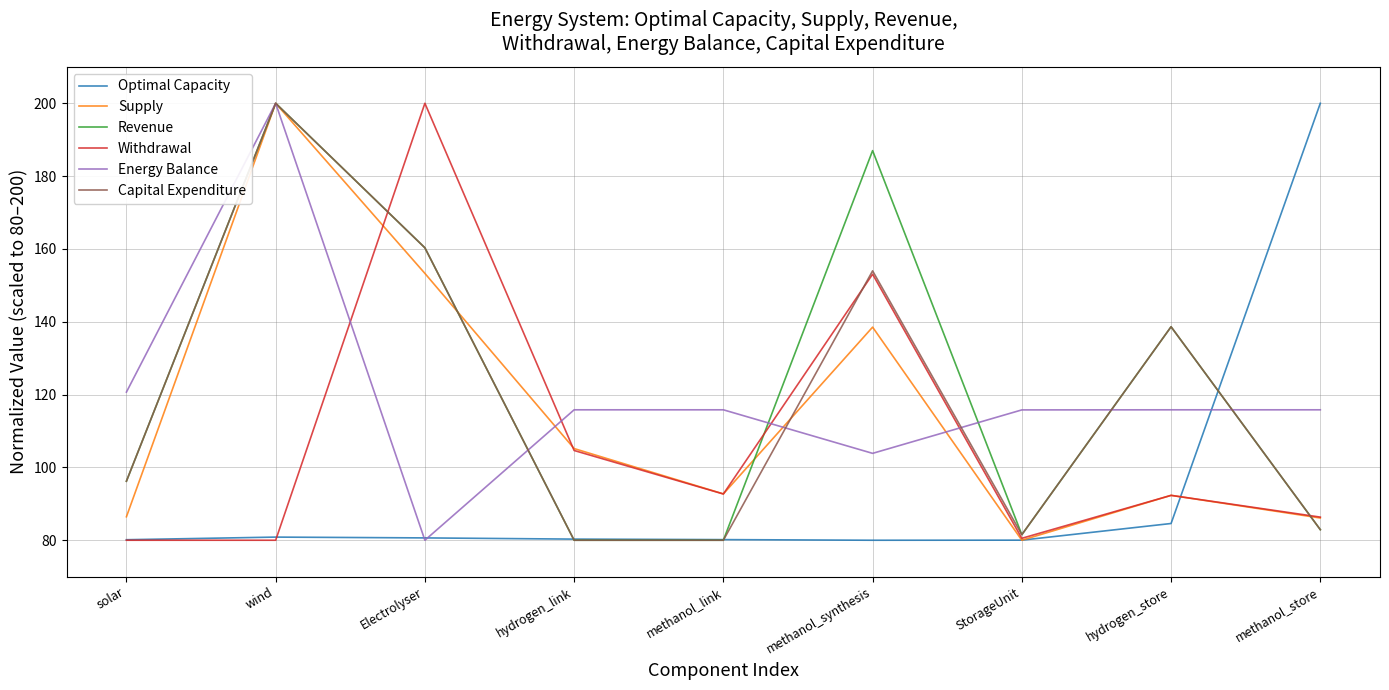

What is the average value of the Withdrawal series?

107.7